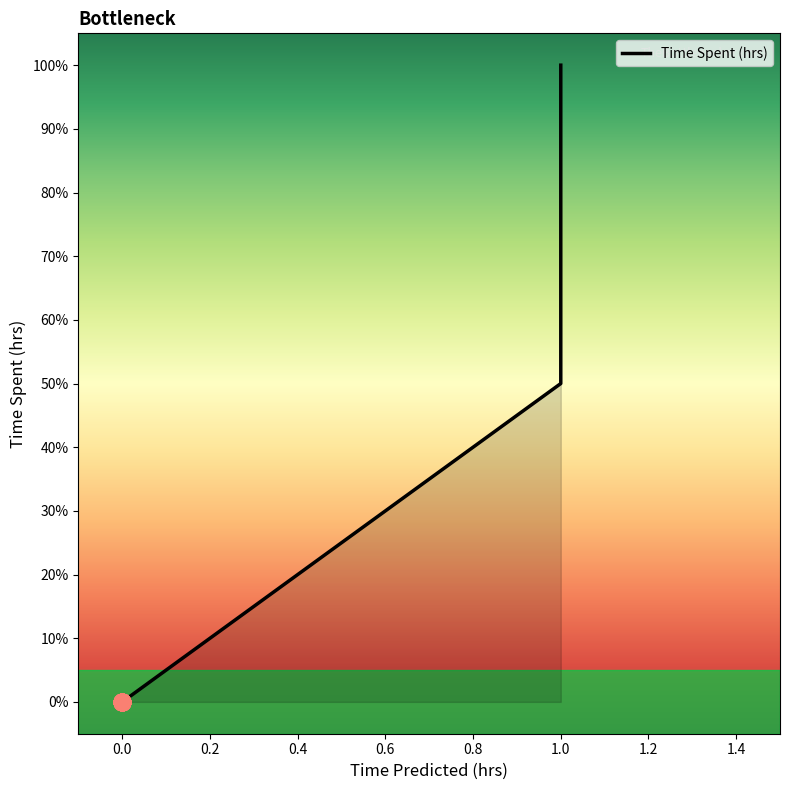

True or false: Time Spent (hrs) and Time Predicted (hrs) intersect in this chart.

False